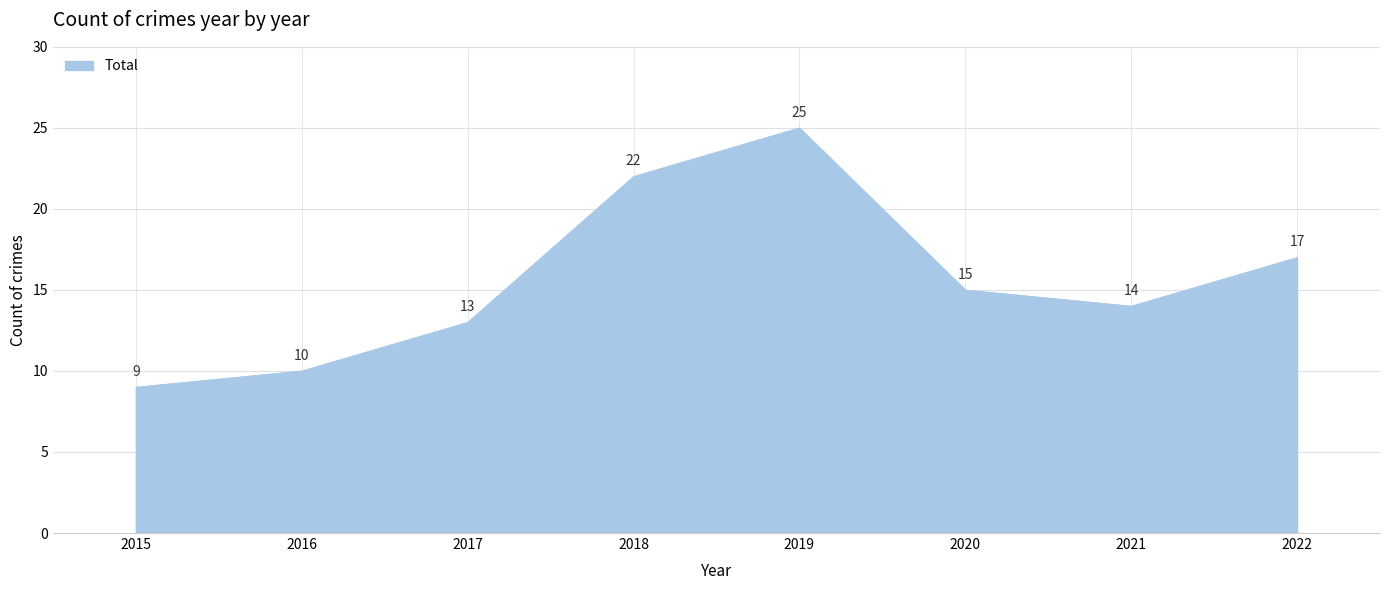

How many interior local peaks (higher than both neighbors) does the data have?

1